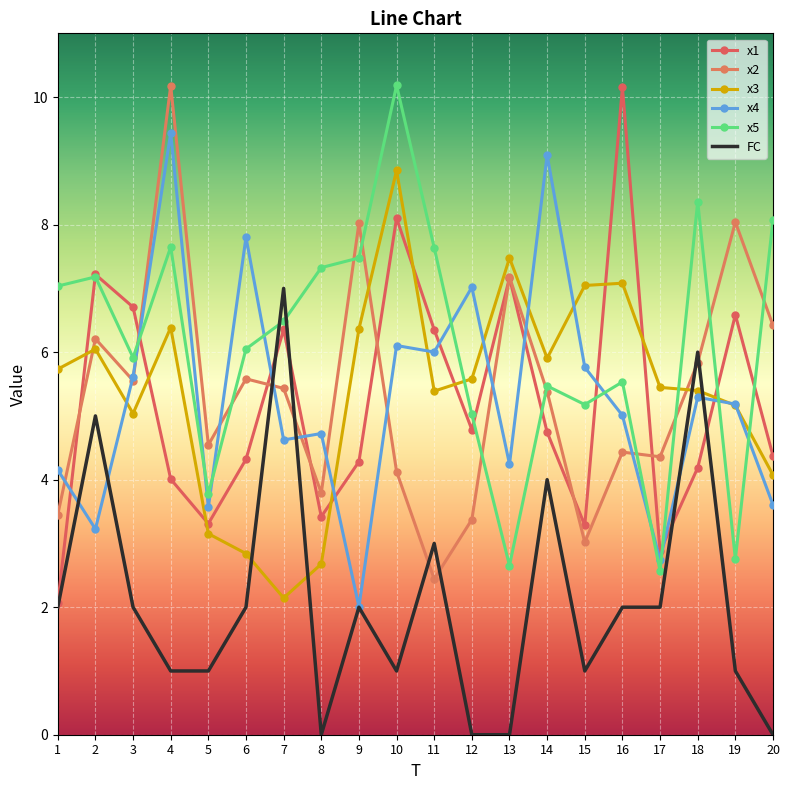

What is the greatest value displayed?

10.2